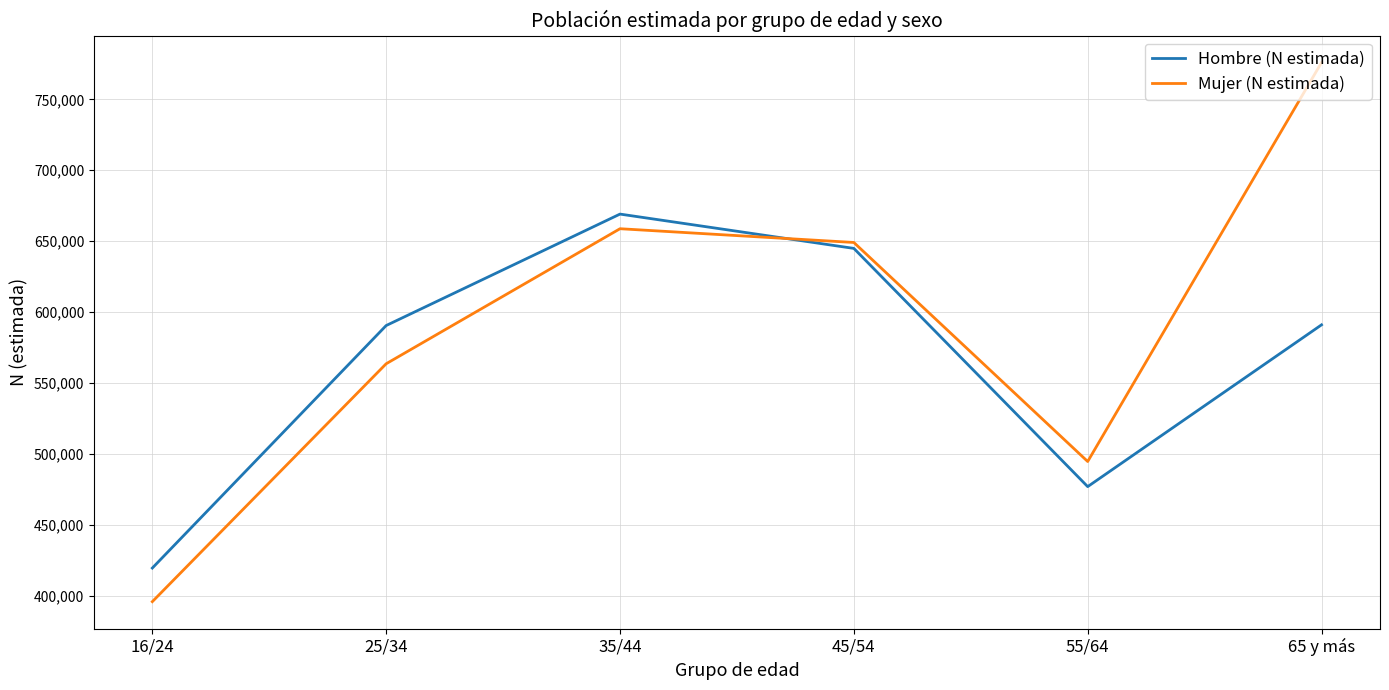

What is the average value of the Mujer (N estimada) series?

589628